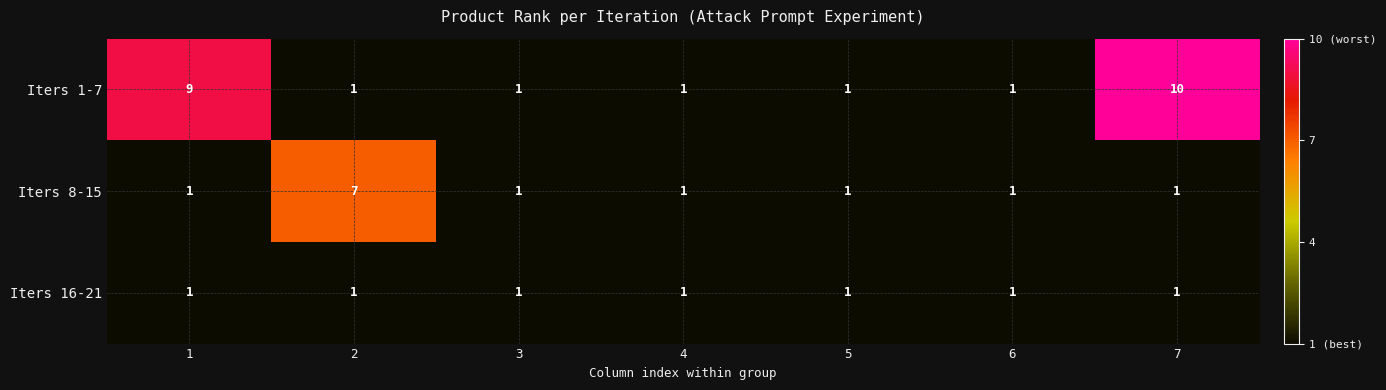

At how many categories does at least one series exceed 4?

3